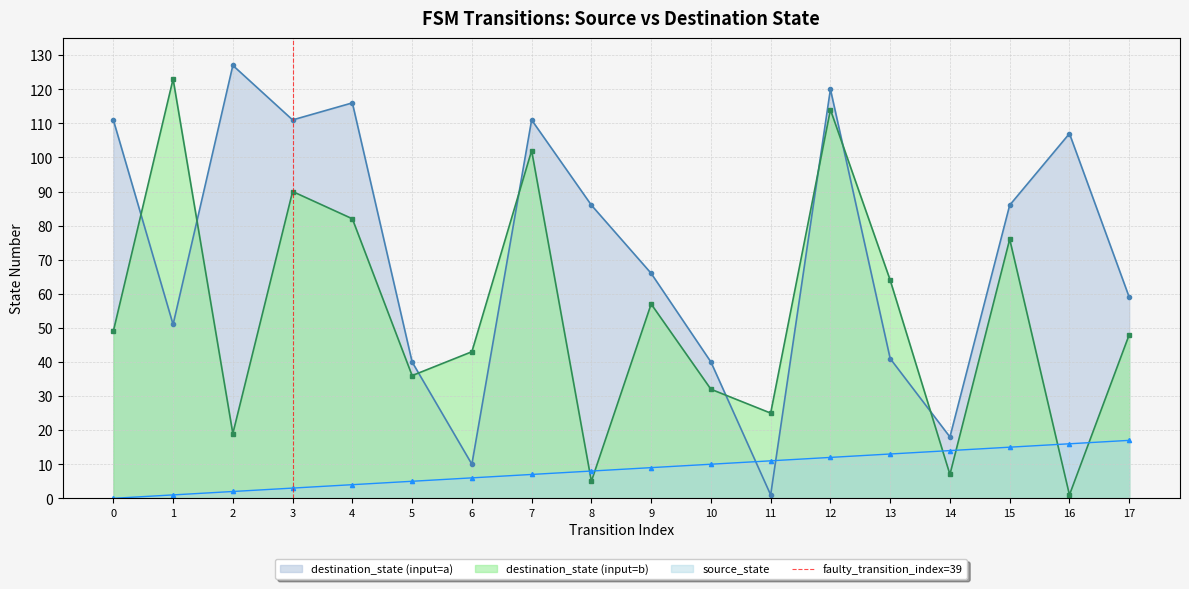

Where is the first local maximum for destination_state (input=b)?

1